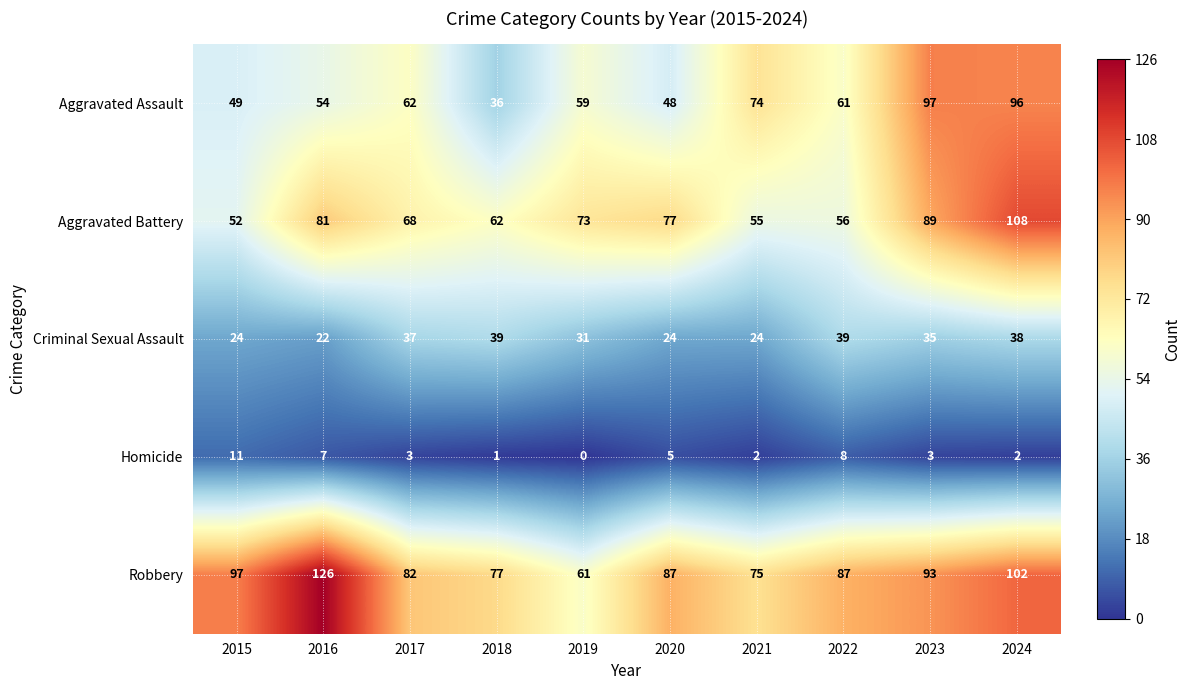

Which series has the largest range (max minus min)?

Robbery